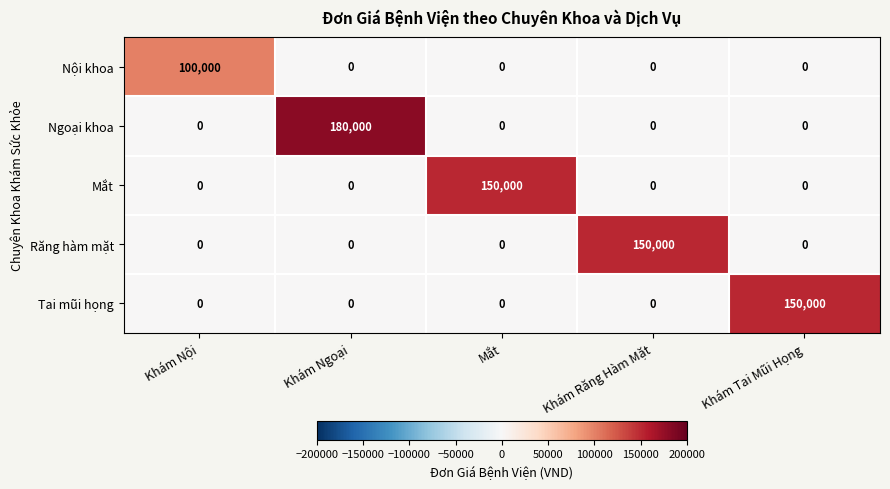

Reading right to left, extract all data points from this chart.

Nội khoa: Khám Tai Mũi Họng=0	Khám Răng Hàm Mặt=0	Mắt=0	Khám Ngoại=0	Khám Nội=100000
Ngoại khoa: Khám Tai Mũi Họng=0	Khám Răng Hàm Mặt=0	Mắt=0	Khám Ngoại=180000	Khám Nội=0
Mắt: Khám Tai Mũi Họng=0	Khám Răng Hàm Mặt=0	Mắt=150000	Khám Ngoại=0	Khám Nội=0
Răng hàm mặt: Khám Tai Mũi Họng=0	Khám Răng Hàm Mặt=150000	Mắt=0	Khám Ngoại=0	Khám Nội=0
Tai mũi họng: Khám Tai Mũi Họng=150000	Khám Răng Hàm Mặt=0	Mắt=0	Khám Ngoại=0	Khám Nội=0